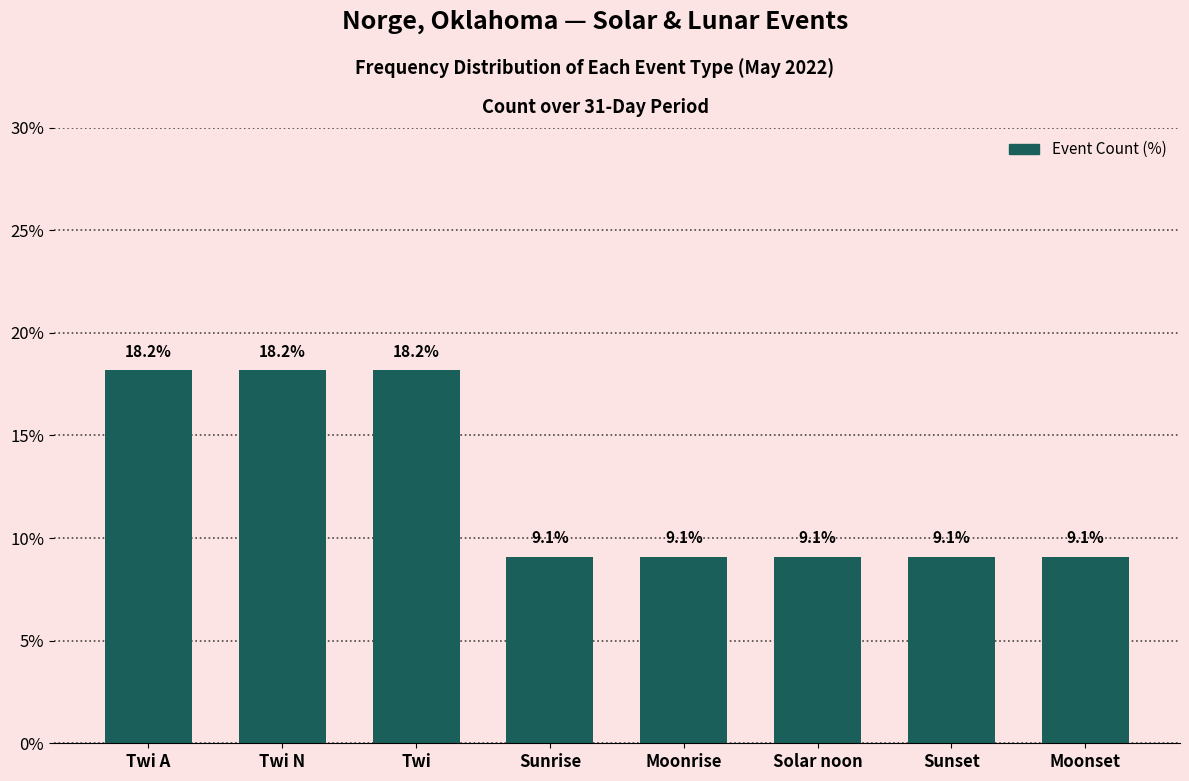

Reading right to left, list all the values displayed in this chart.

Moonset=9.1	Sunset=9.1	Solar noon=9.1	Moonrise=9.1	Sunrise=9.1	Twi=18.2	Twi N=18.2	Twi A=18.2